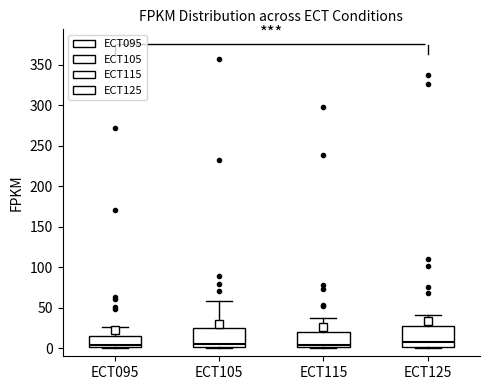

Where does the median line of the box for ECT115 sit on the y-axis? The values are not printed on the chart, so give them approximately, as read against the axis.

5